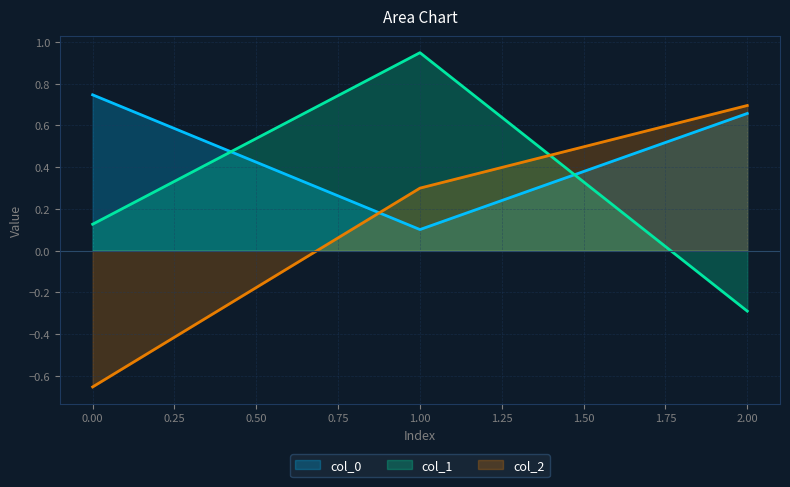

Which category has the highest value across all series?

1.00